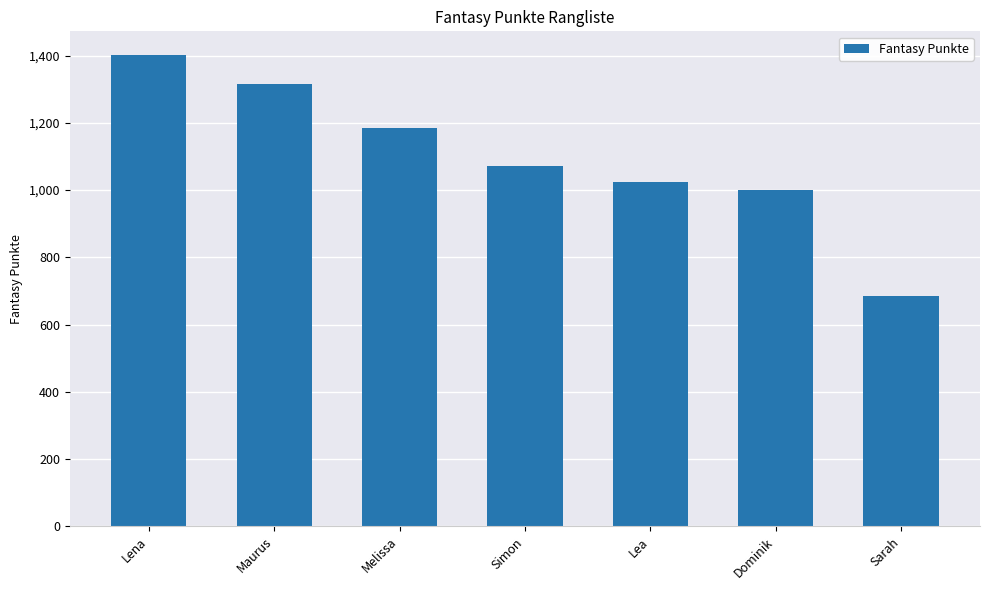

What position from the left is Melissa?

3